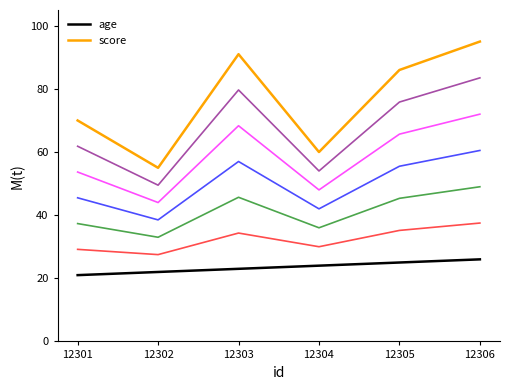

What value does the age series have at 12303?

23